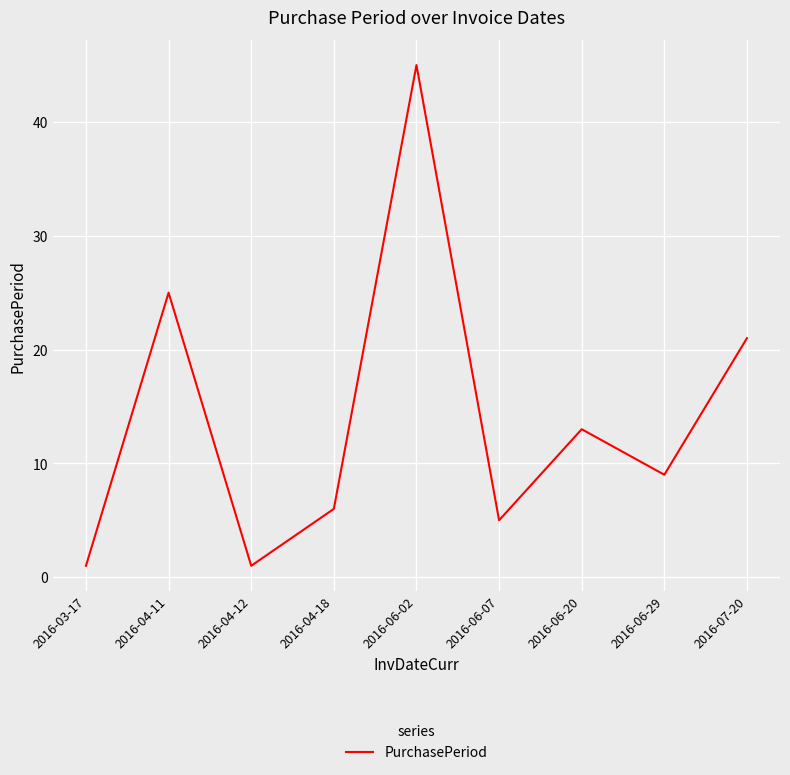

What is the smallest value displayed?

1